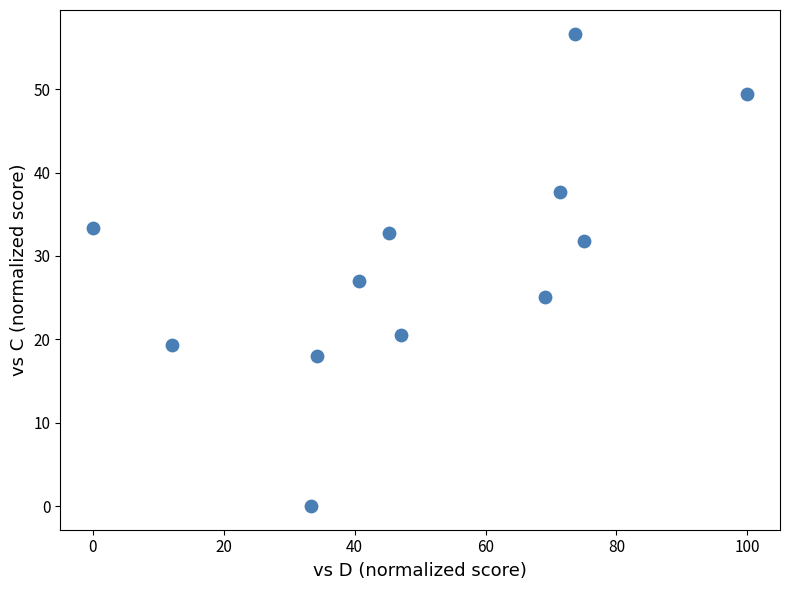

What is the average Y value?

29.3